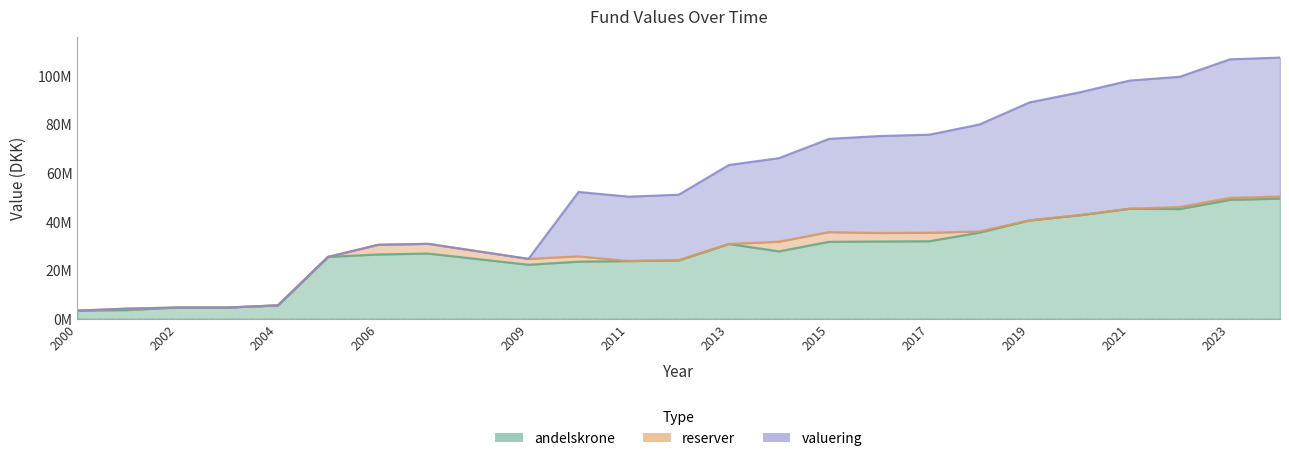

Is the value of reserver at 2003 greater than the value of andelskrone at 2014?

No